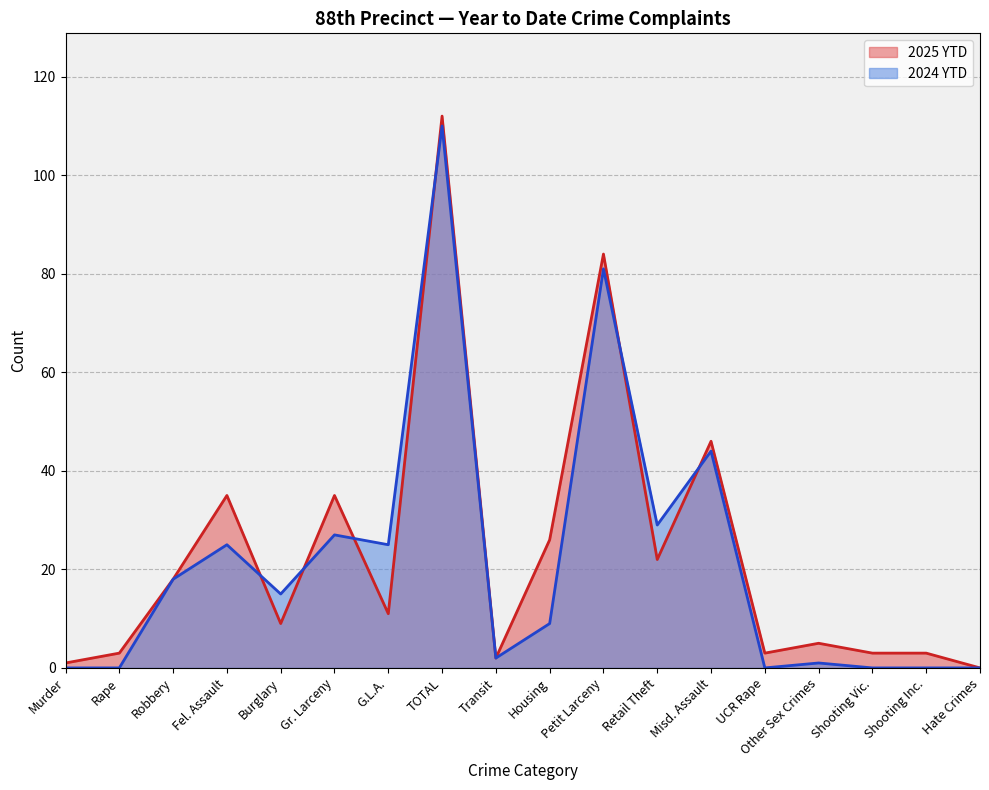

What is the sum of the 2025 YTD values at Misd. Assault and Fel. Assault?

81